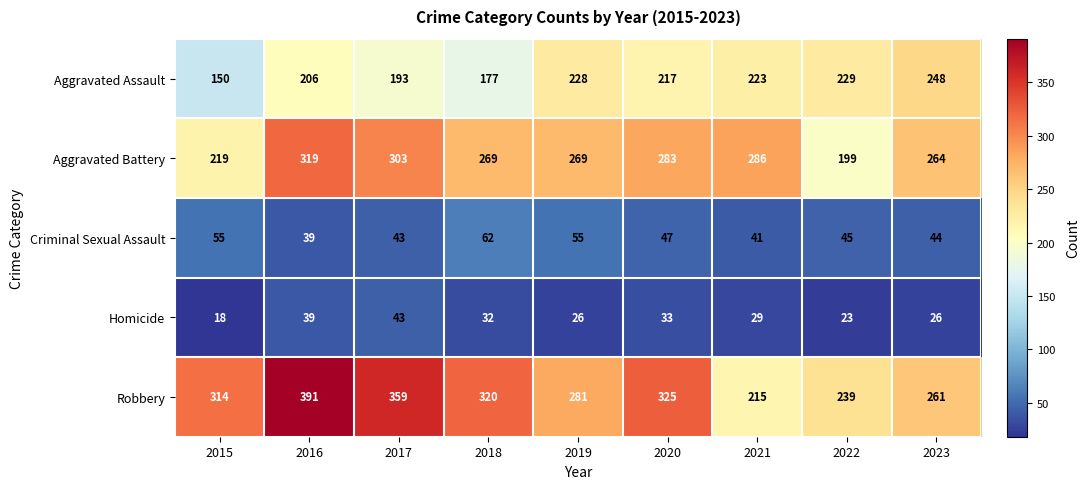

At which category is the sum across all series the highest?

2016